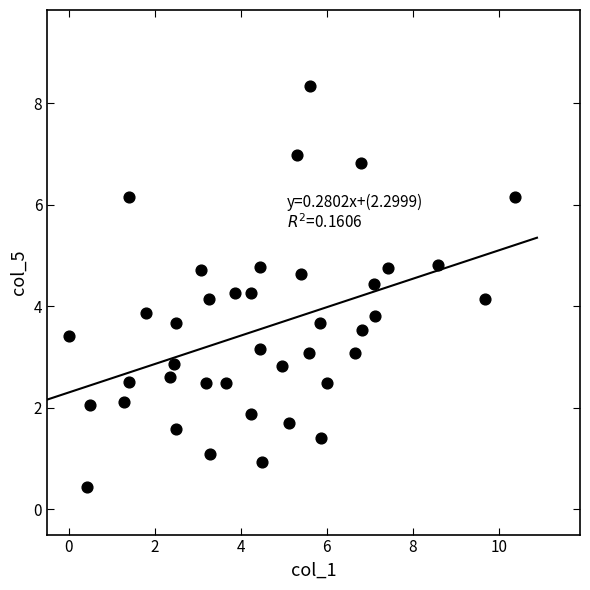

What is the range of X values (max minus min)?

10.4